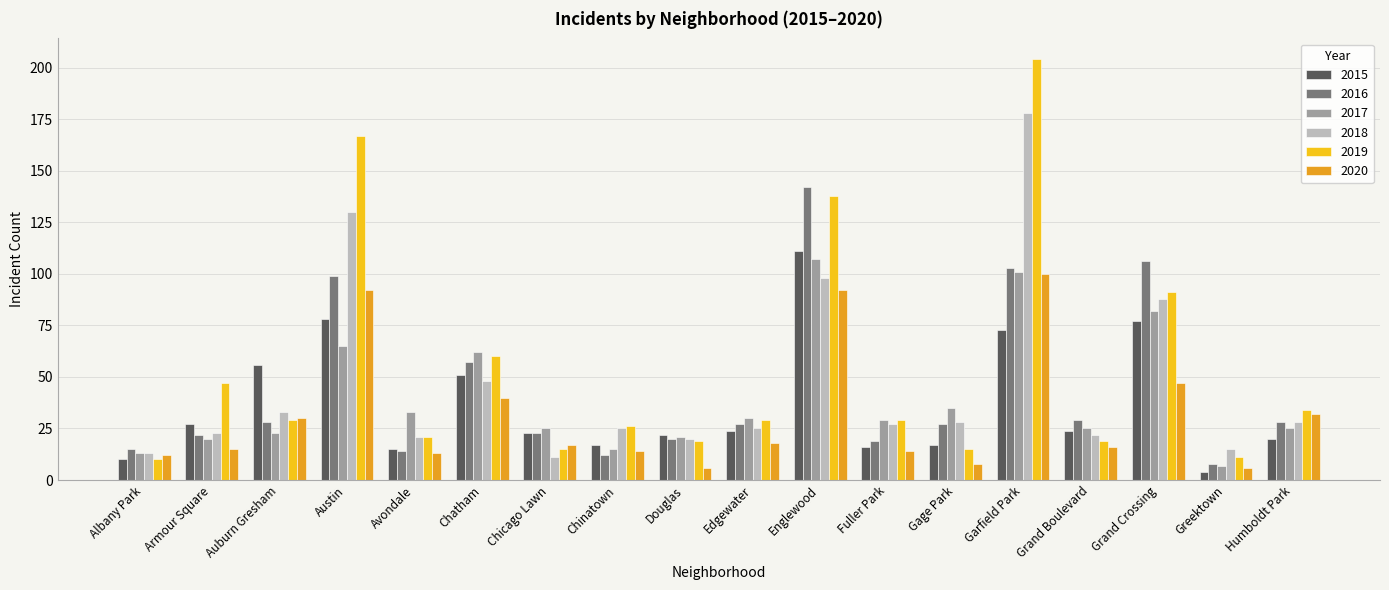

Is it true that 2019 equals 10 at Grand Boulevard?

False